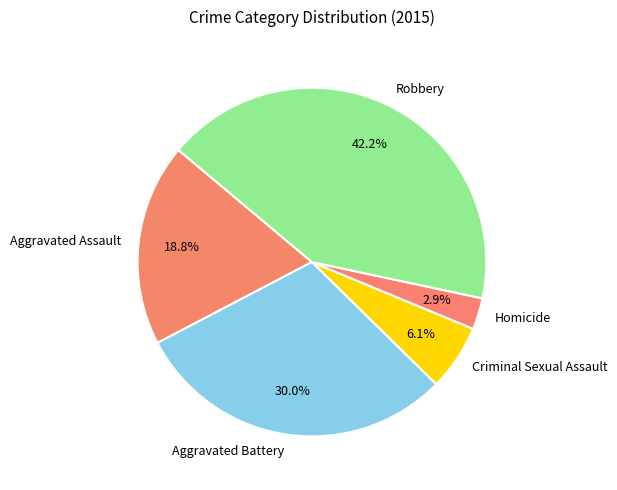

Which category has the biggest portion of the pie?

Robbery